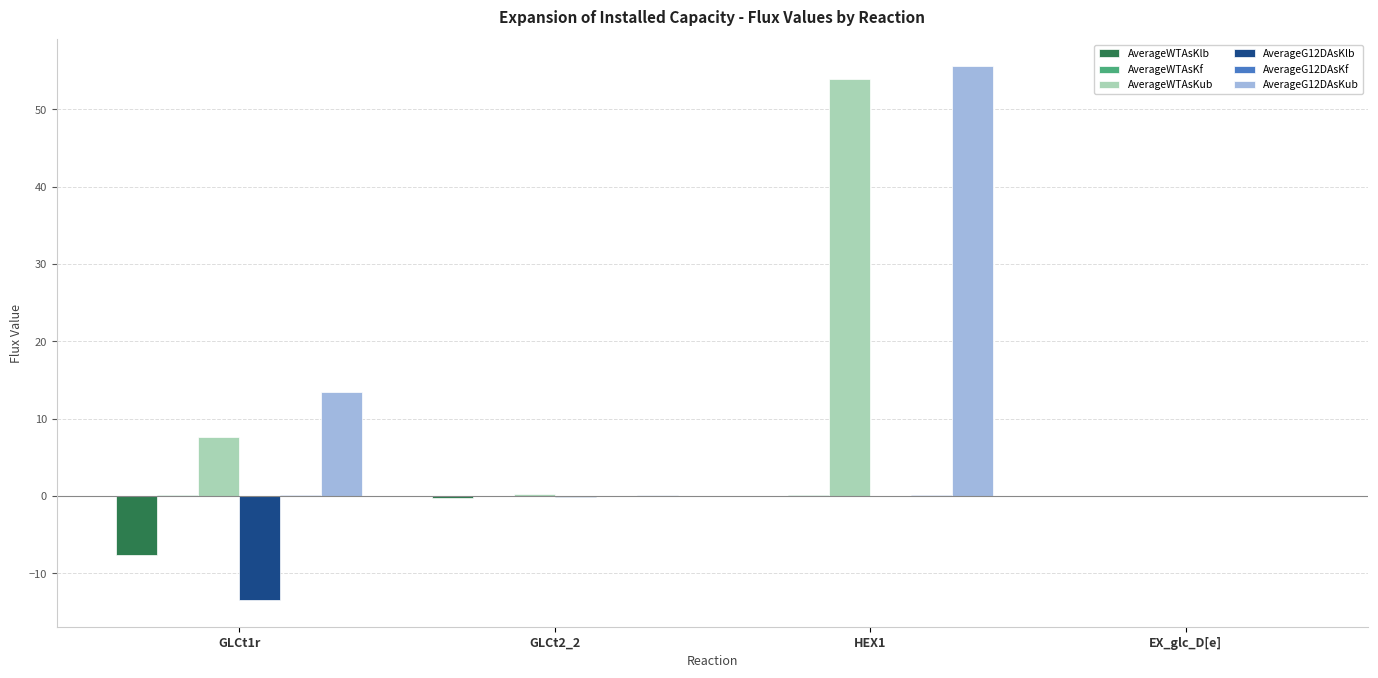

At which category is the sum across all series the highest?

HEX1